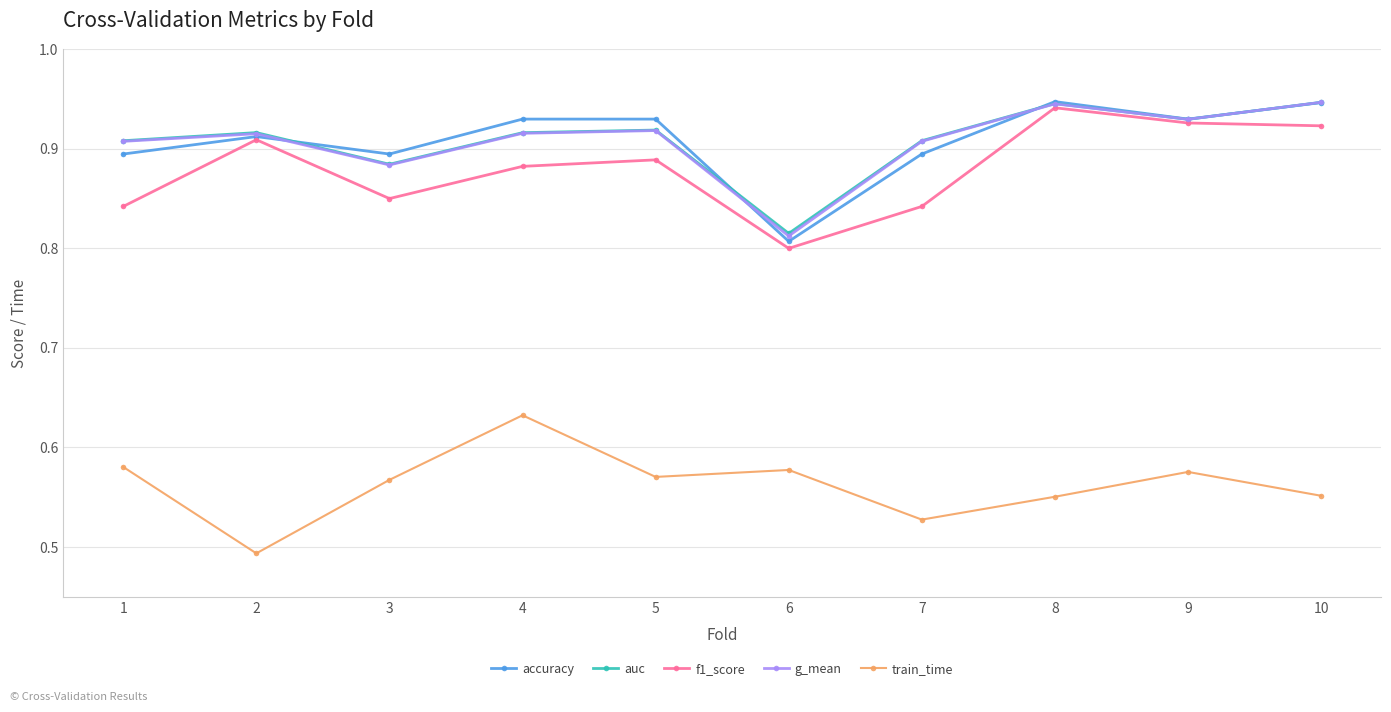

What is the spread (max minus min) of values at 2?

0.4